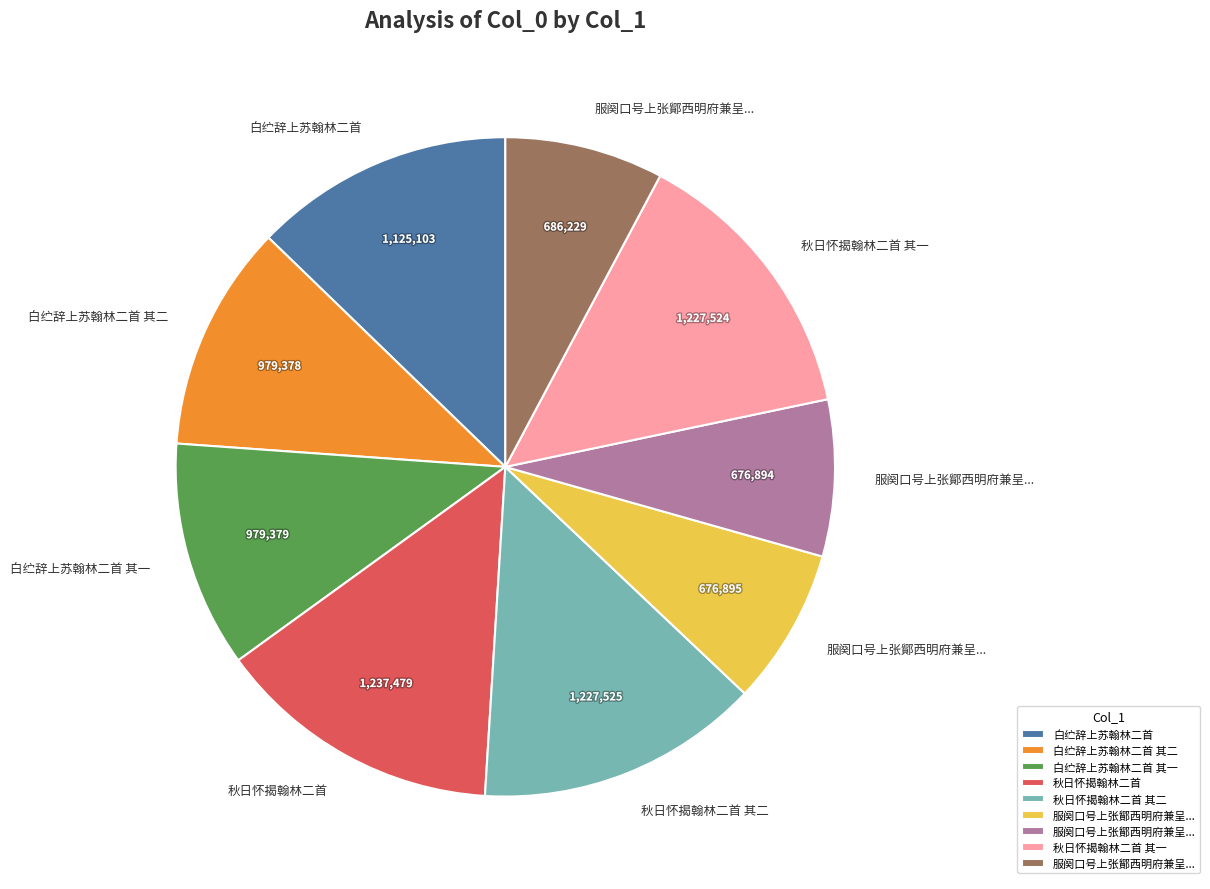

Is there a majority slice in this chart?

No